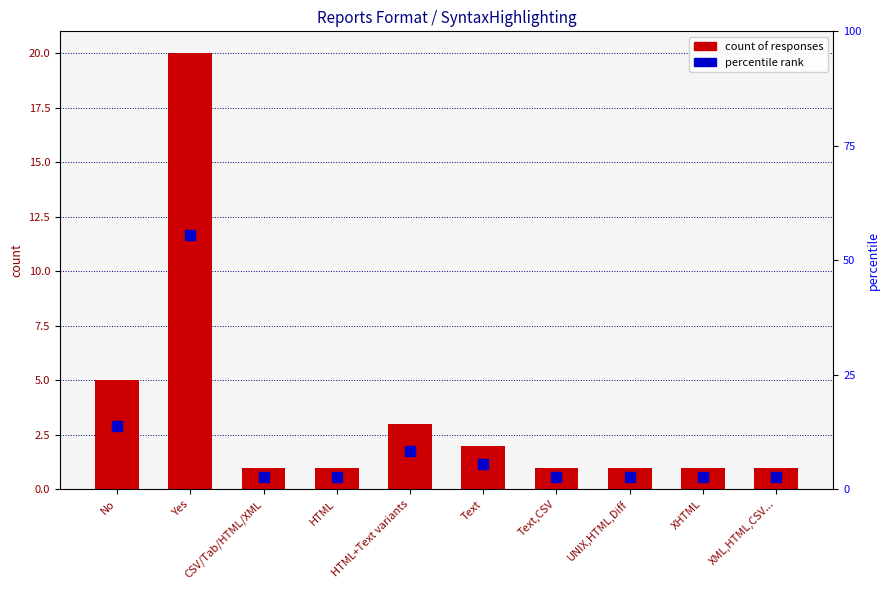

How many categories are shown in the chart?

10